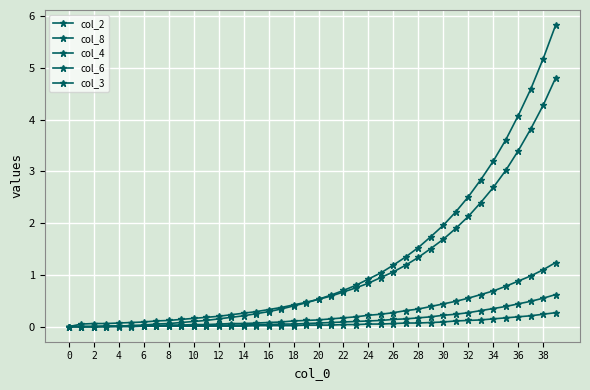

Does the chart have visible grid lines?

Yes